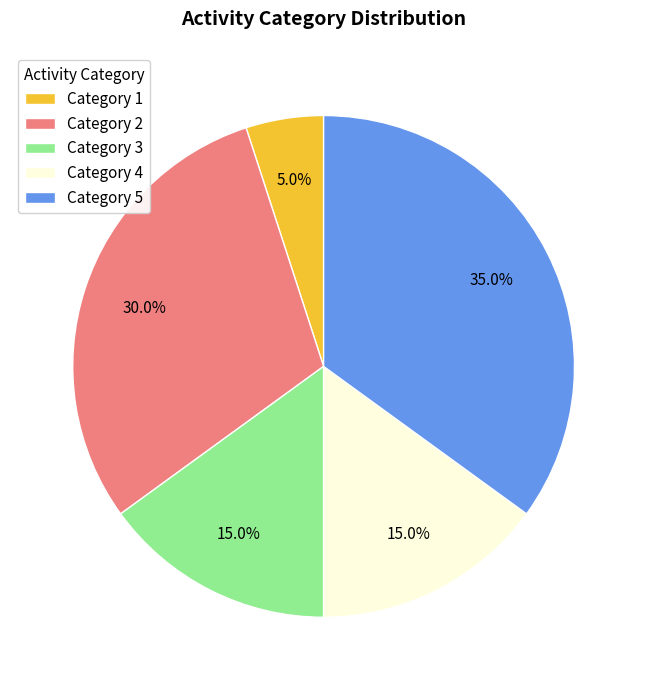

Approximately how many times larger is the value at Category 2 compared to Category 1?

6.0